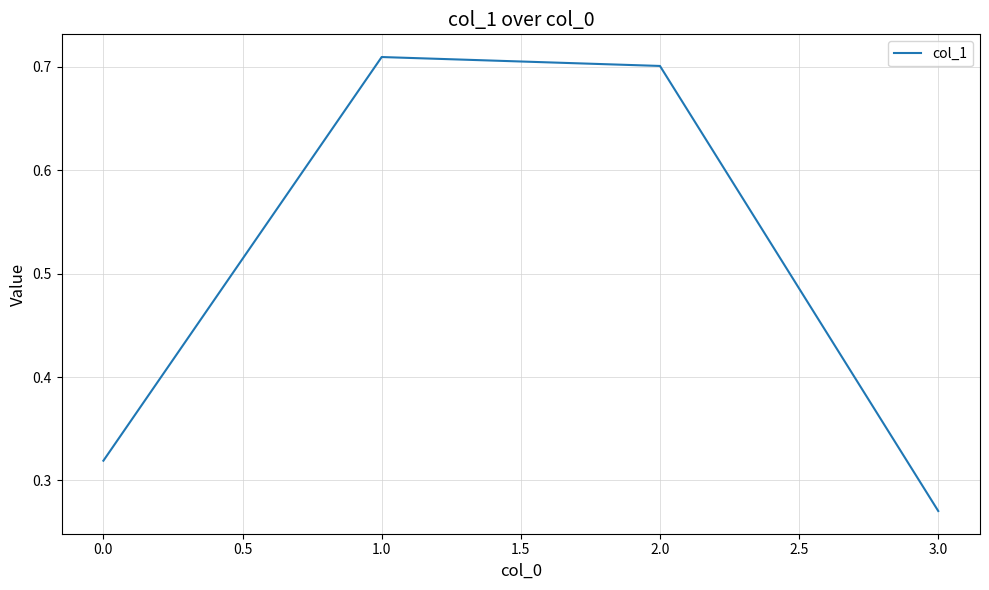

How many interior local peaks (higher than both neighbors) does the data have?

1